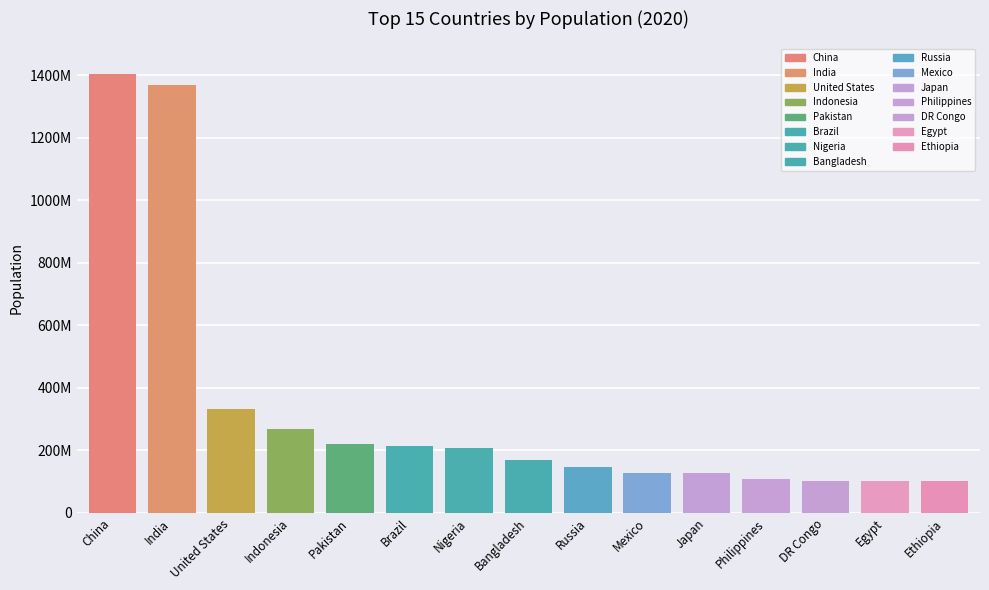

Is it true that the value at DR Congo is 101935800?

True